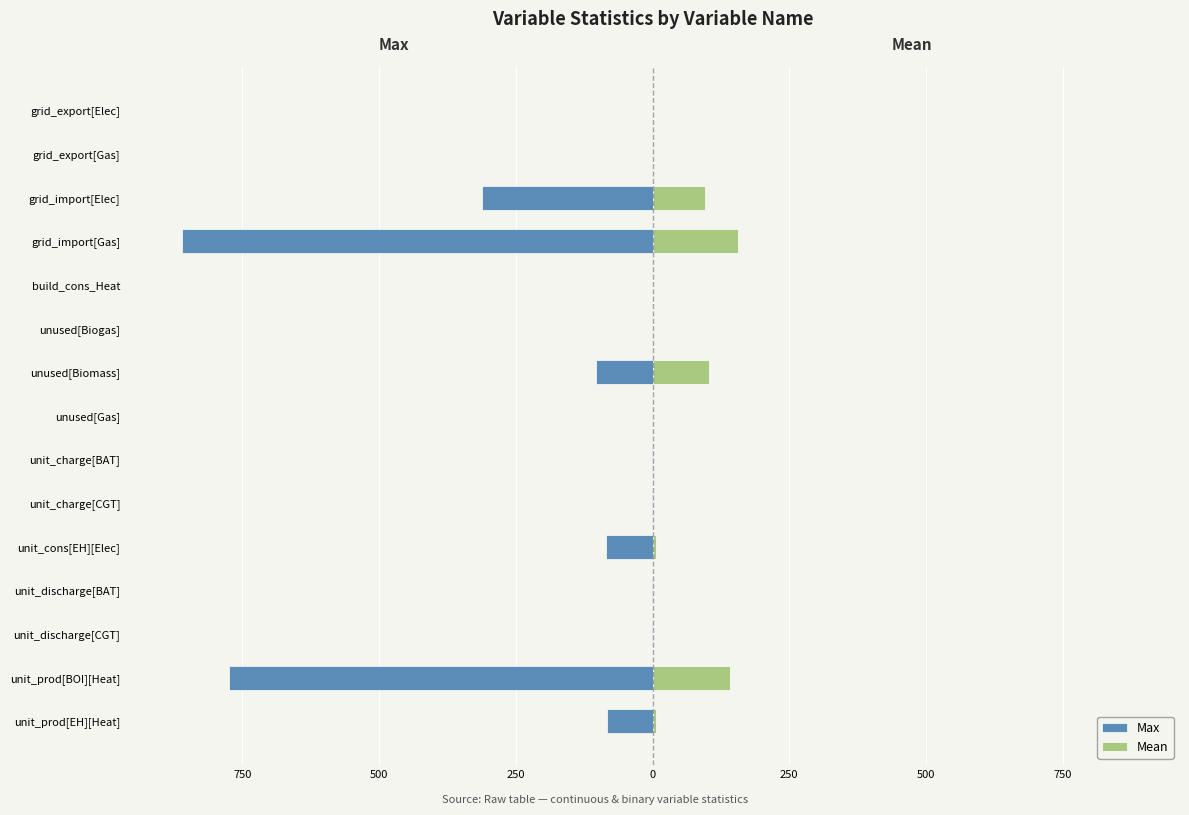

Reading left to right, transcribe all the data shown in this chart.

Max: 0.0	0.0	-311.7	-861.0	0.0	0.0	-103.9	0.0	-1.0	-1.0	-84.8	-1.0	-1.0	-774.9	-83.9
Mean: 0.0	0.0	96.8	156.8	0.0	0.0	103.9	0.0	0.1	0.1	6.9	0.9	0.9	141.1	6.9